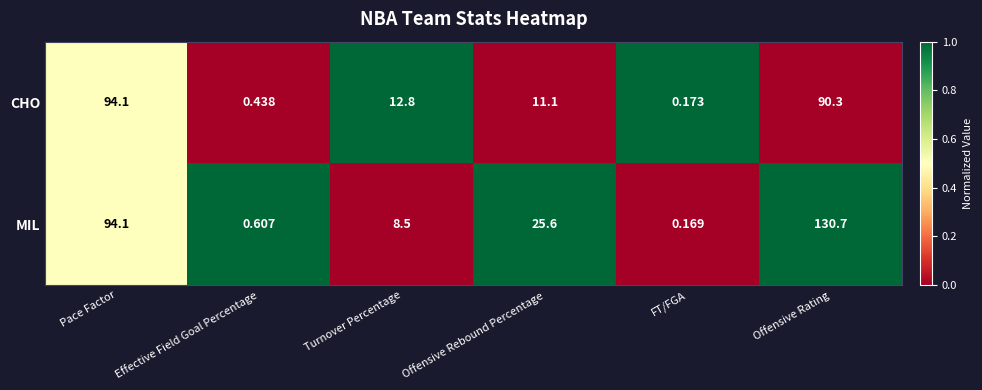

How many categories are shown in the chart?

6